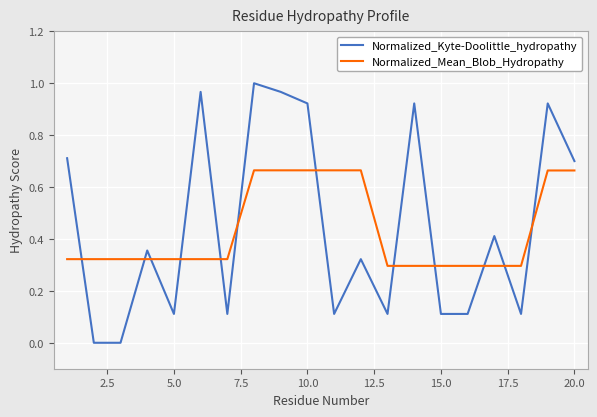

Which series has the widest spread of values?

Normalized_Kyte-Doolittle_hydropathy